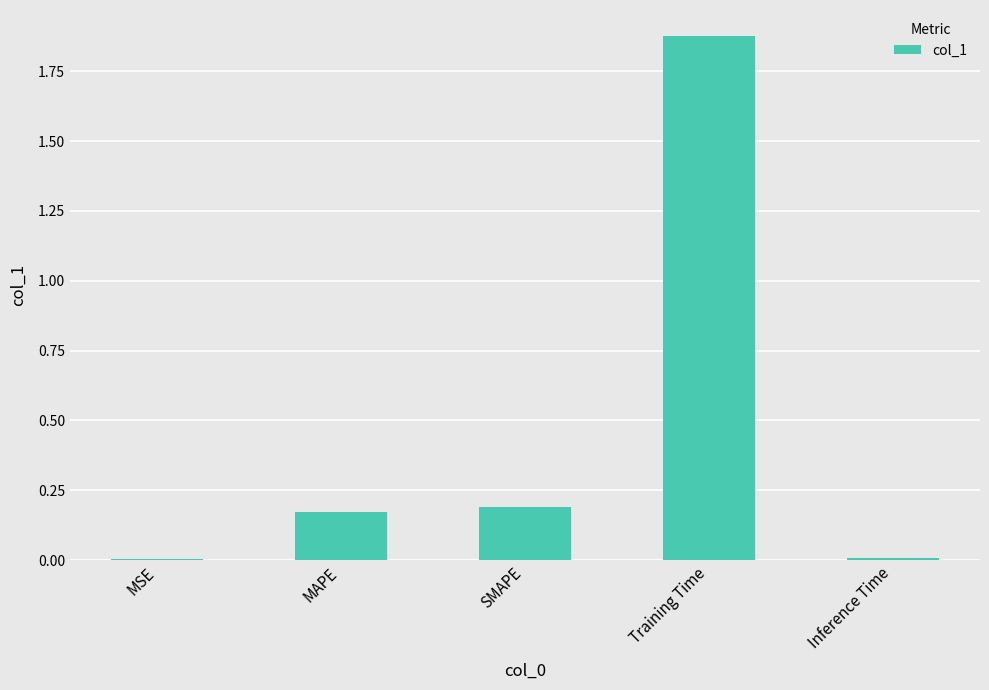

Which has a higher value, MSE or SMAPE?

SMAPE